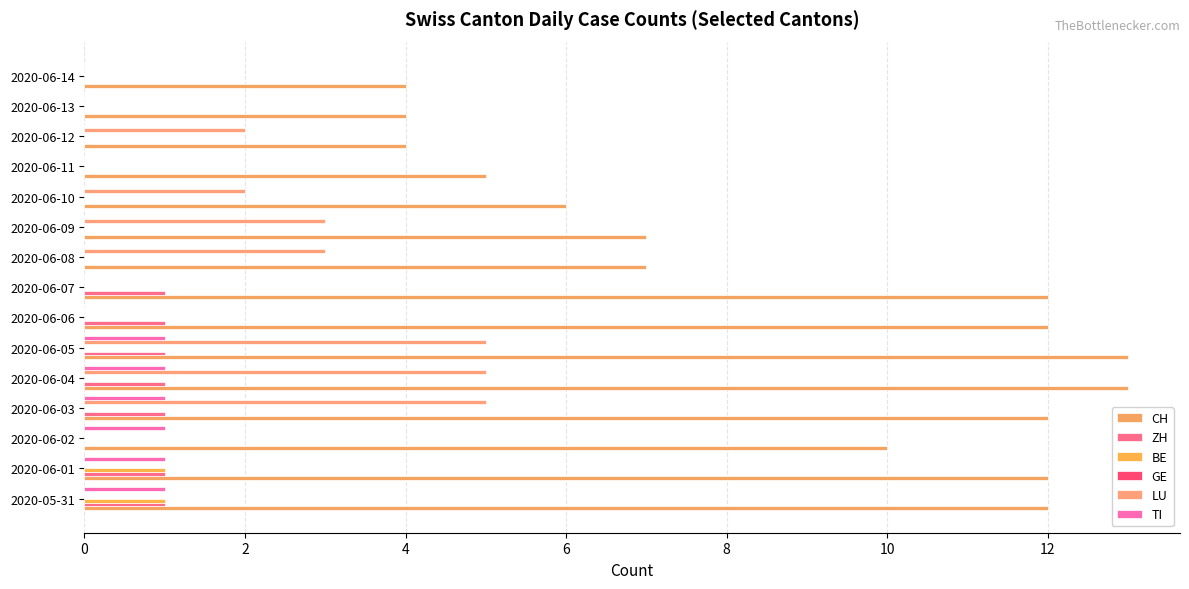

What is the maximum value shown in the chart?

13